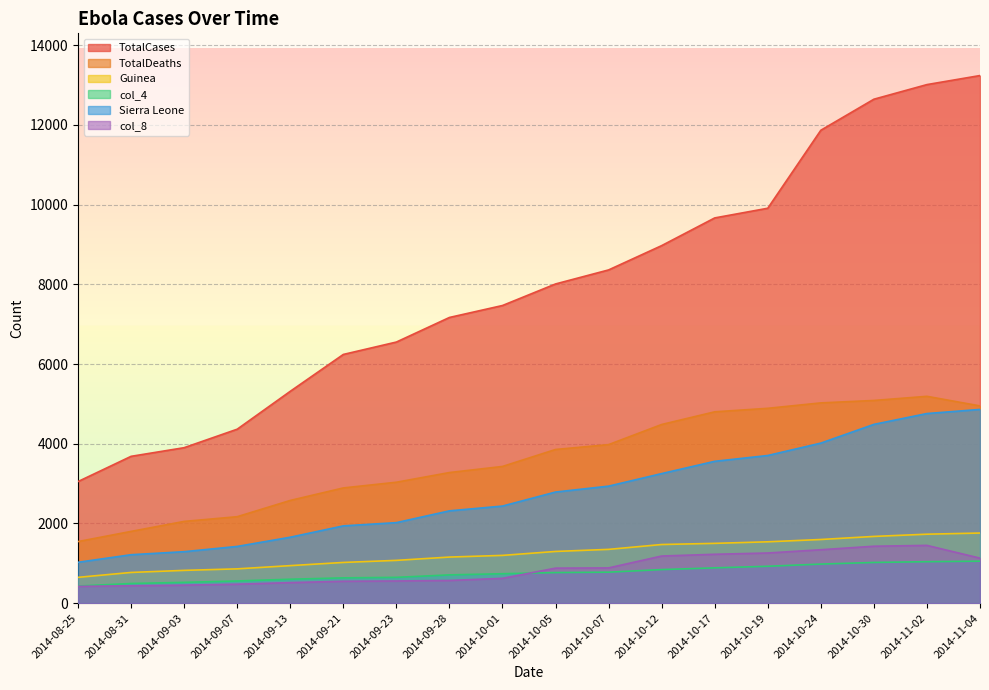

What is the sum of all col_8 values?

15385